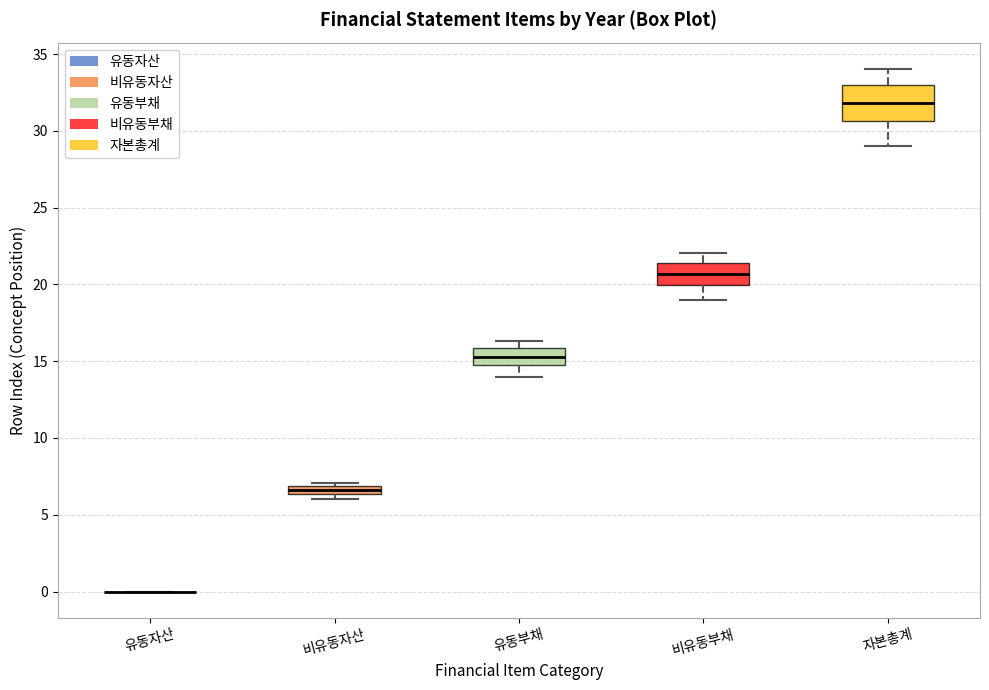

Comparing the boxes themselves (not the whiskers), which one is the tallest?

자본총계